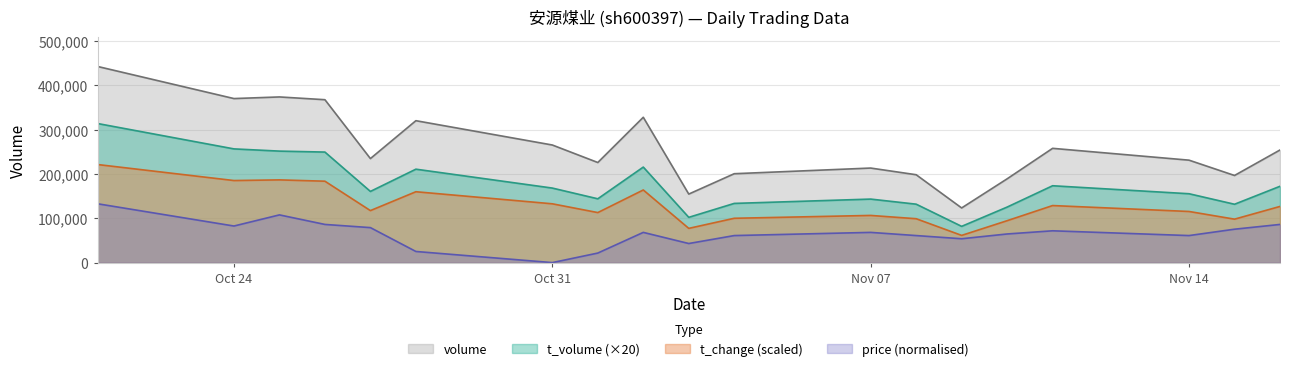

The volume series shows 403793.4 at 2022-10-27. True or false?

False